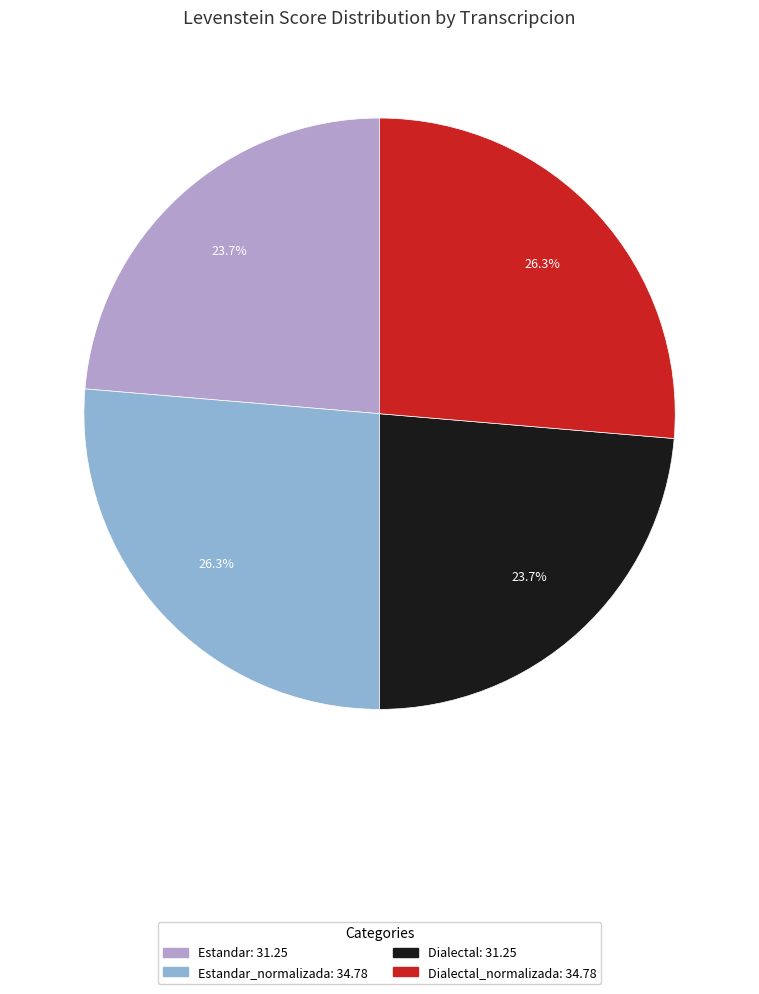

Is there a majority slice in this chart?

No